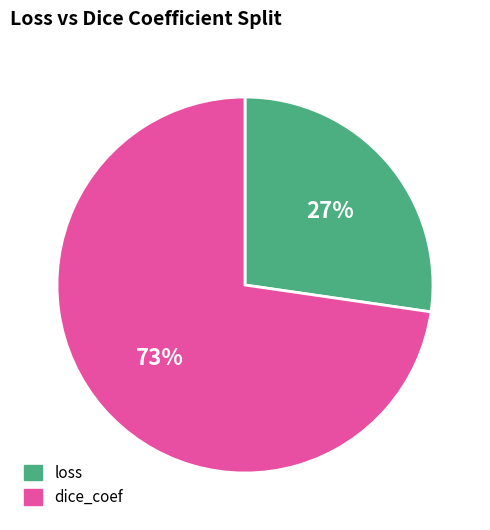

Do loss and dice_coef together represent more than half of the pie?

Yes